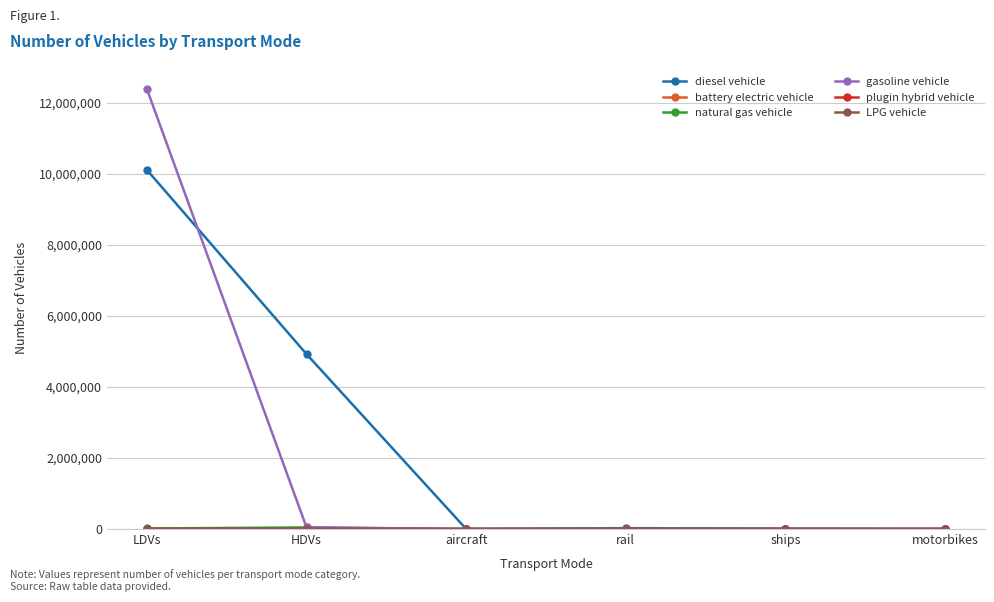

True or false: gasoline vehicle has a value of 0.0 at motorbikes.

True